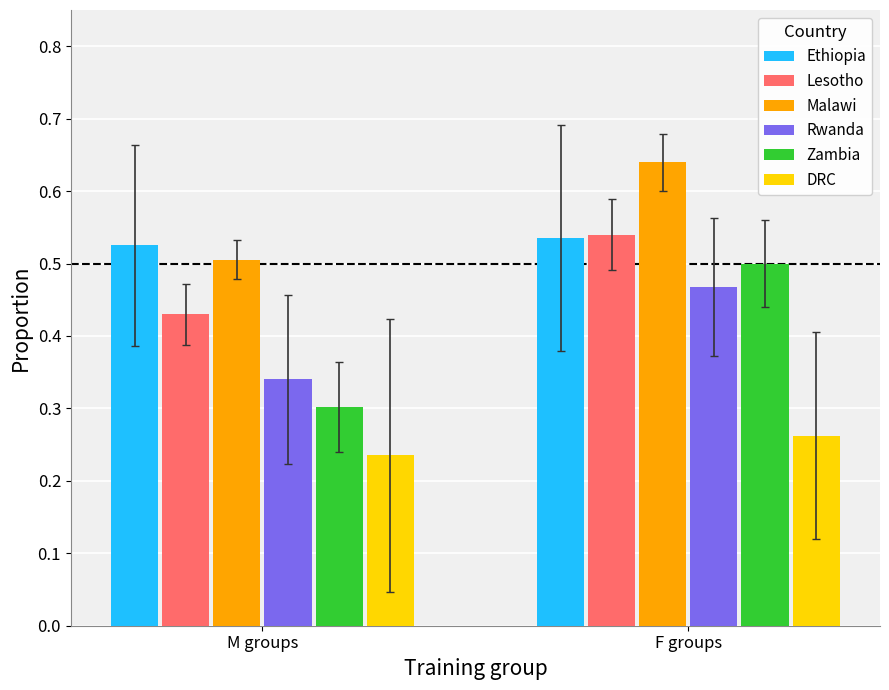

The value of Ethiopia at M groups is 0.5. True or false?

True